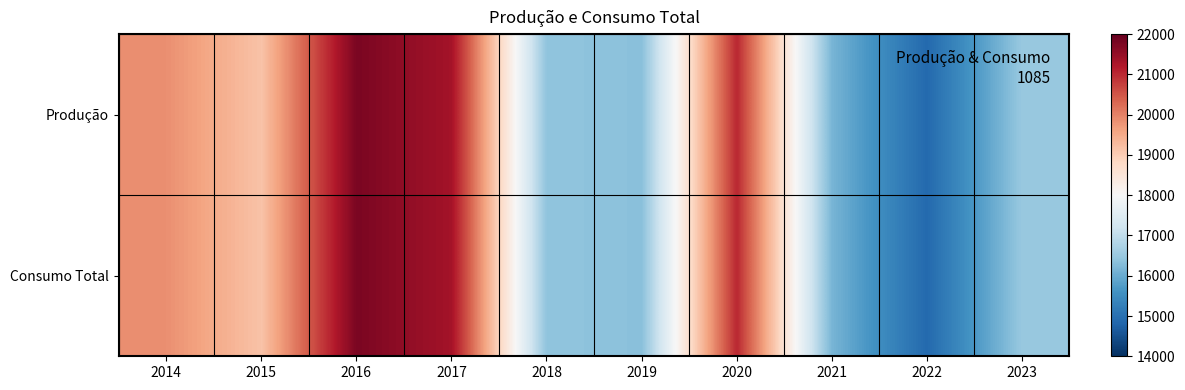

Reading left to right, transcribe all the data shown in this chart.

Produção: 2014=19844.6	2015=19152.3	2016=21776.2	2017=21334.9	2018=16402.0	2019=16332.9	2020=21016.8	2021=16145.1	2022=14883.2	2023=16481.9
Consumo Total: 2014=19844.6	2015=19152.3	2016=21776.2	2017=21334.9	2018=16402.0	2019=16332.9	2020=21016.8	2021=16145.1	2022=14883.2	2023=16481.9